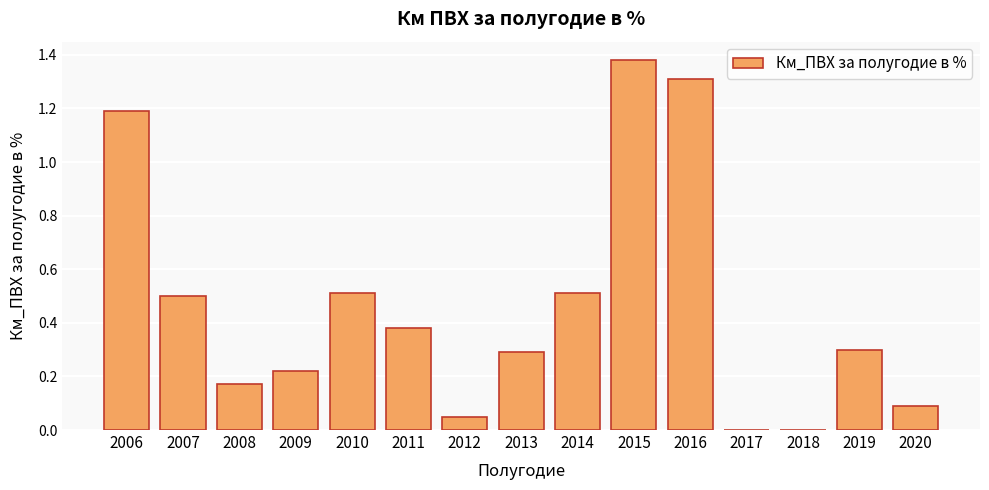

Read the value at 2014.

0.5